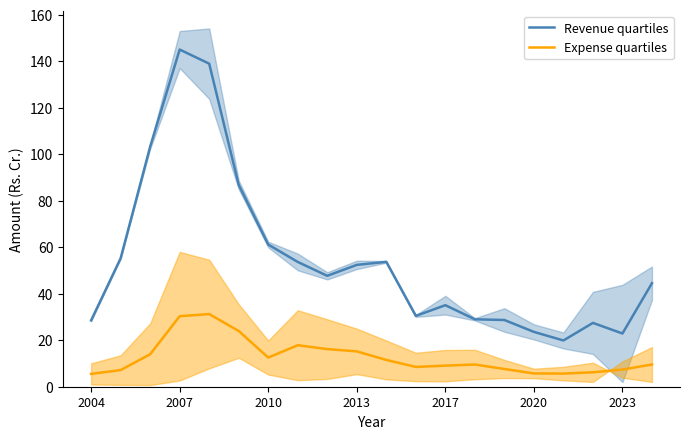

Which category has the highest value in the Revenue quartiles series?

2007